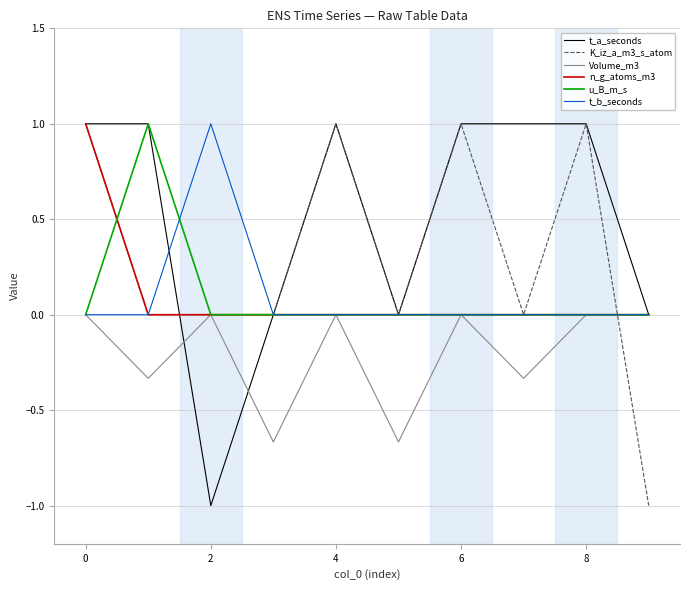

Which series has the largest total across all categories?

t_a_seconds